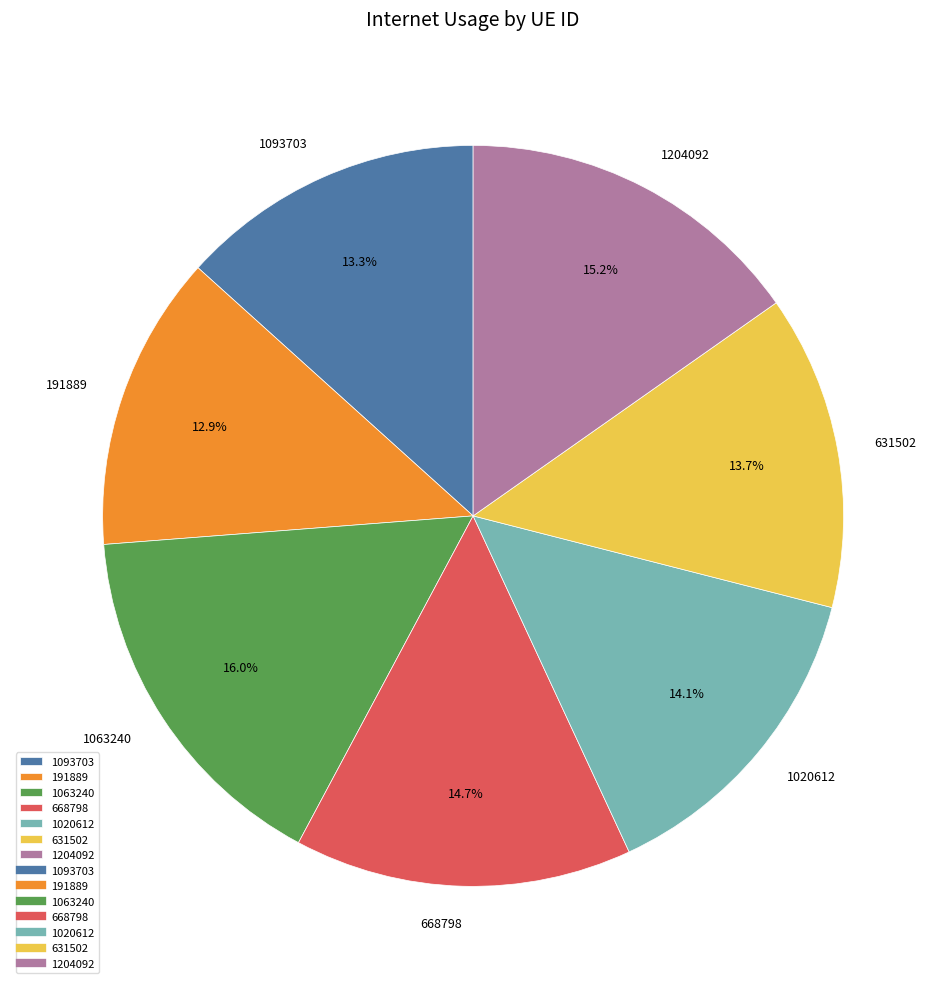

To the nearest percent, what is the difference between the 1020612 and 1093703 slice percentages?

1%